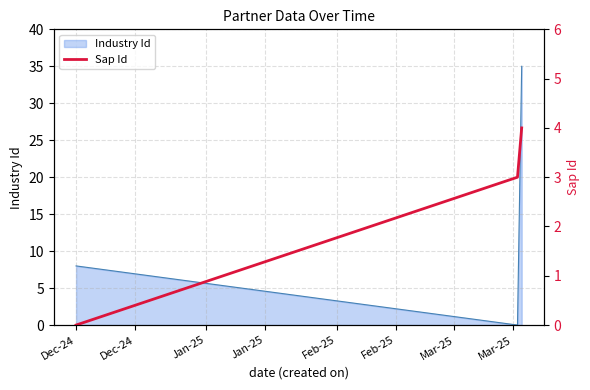

What is the highest value of the Industry Id series?

35